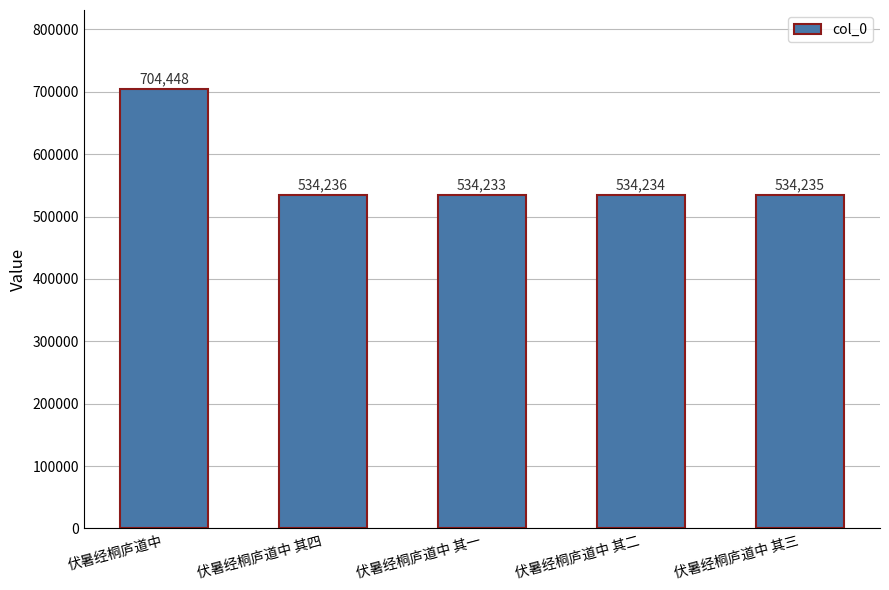

What position from the right is 伏暑经桐庐道中 其二?

2